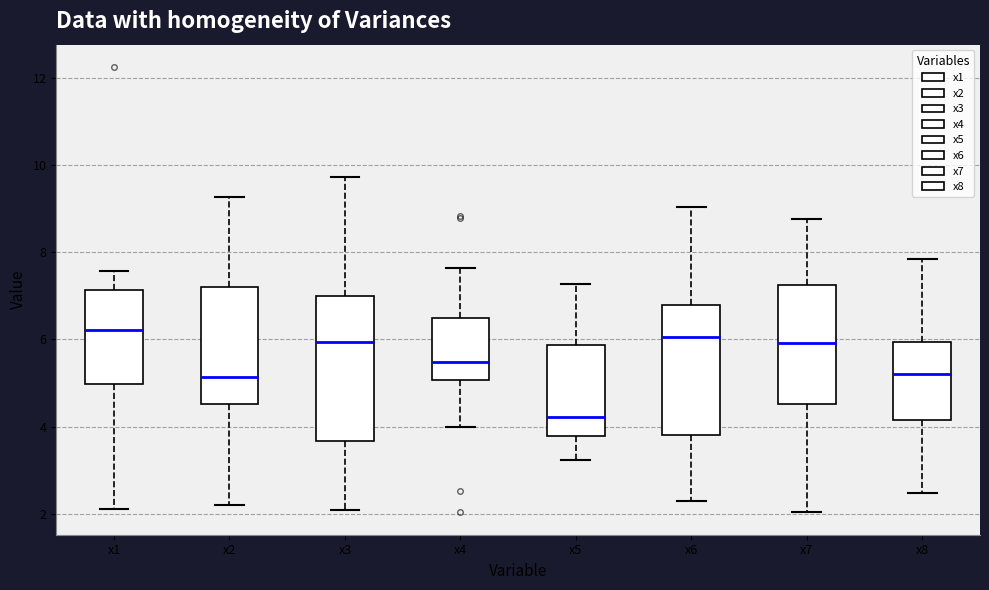

Comparing the boxes themselves (not the whiskers), which one is the tallest?

x3